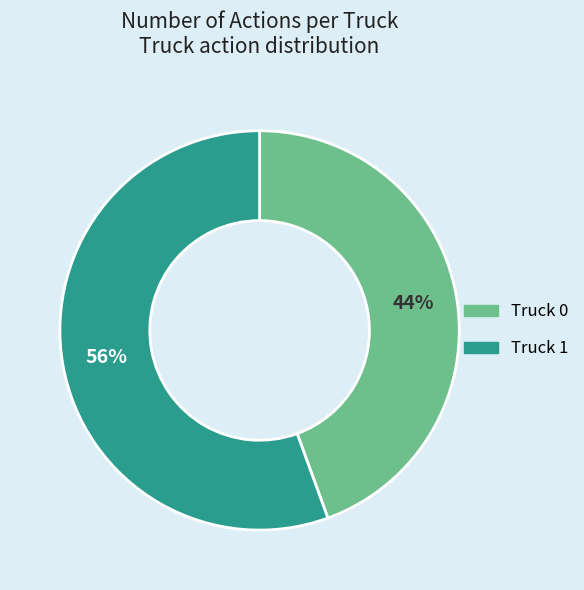

To the nearest percent, what is the combined percentage of Truck 0 and Truck 1?

100%